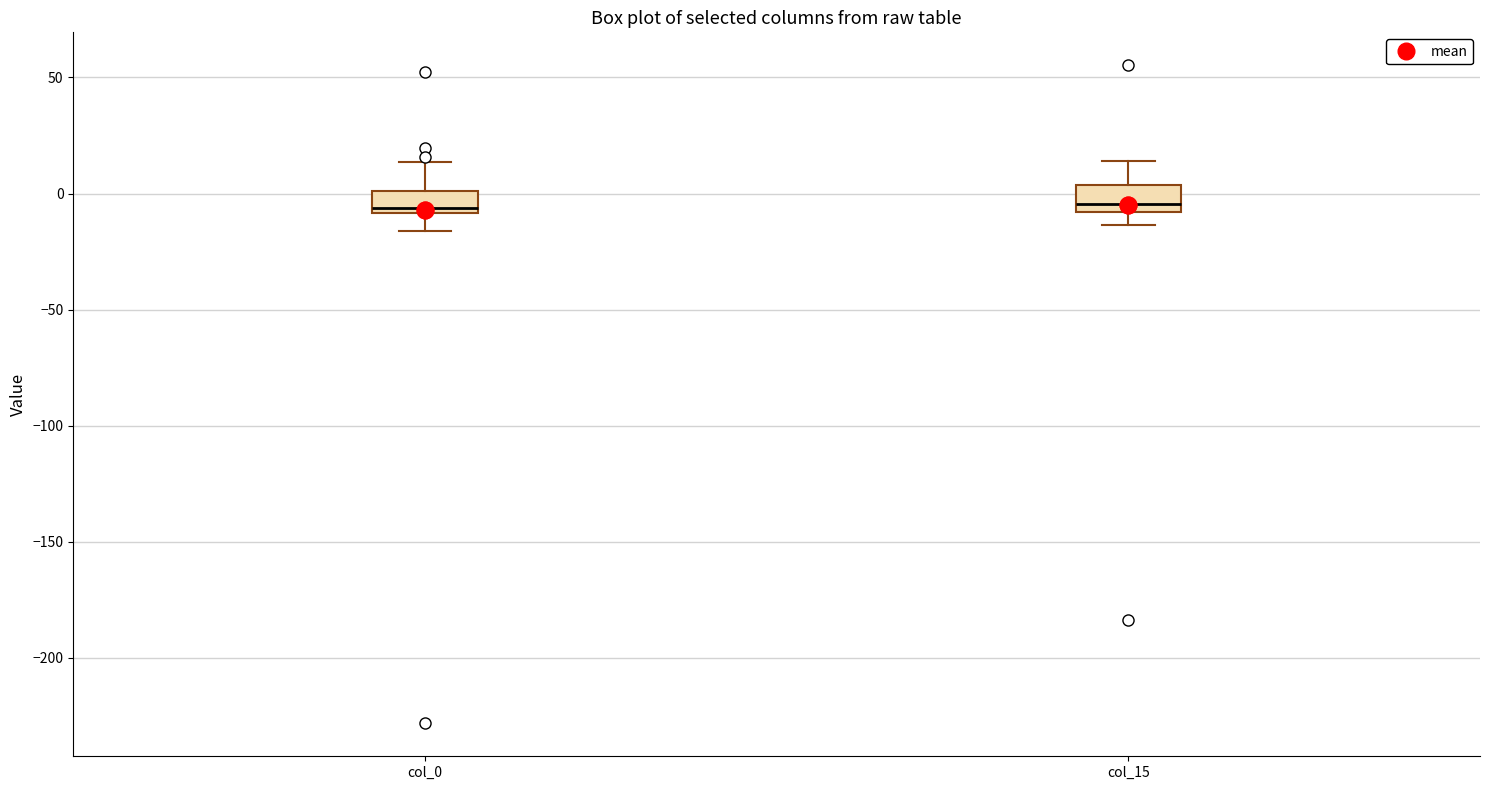

Where is the upper edge of the box for col_15 on the y-axis? The values are not printed on the chart, so give them approximately, as read against the axis.

5